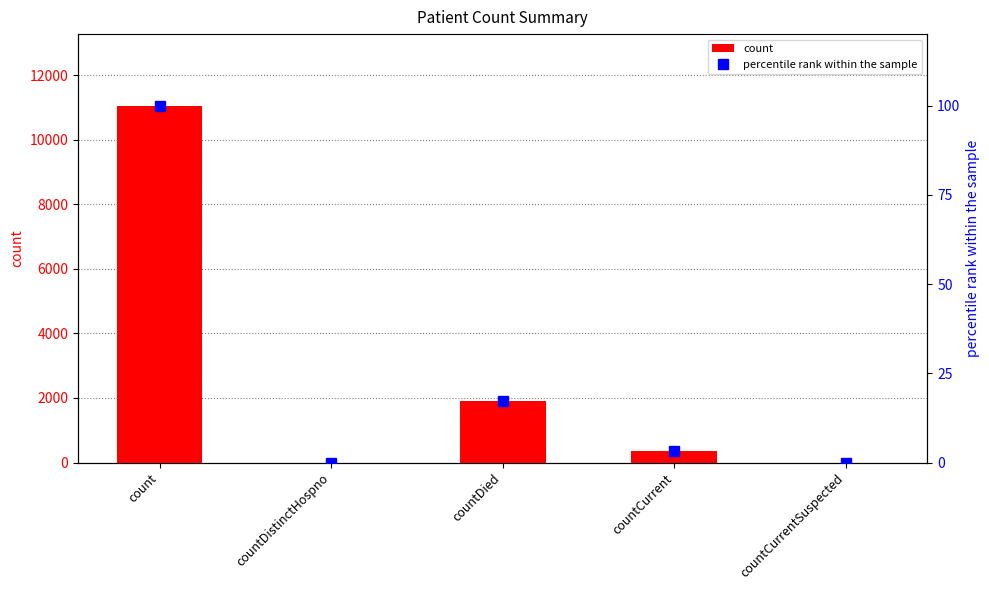

What position from the left is countDistinctHospno?

2